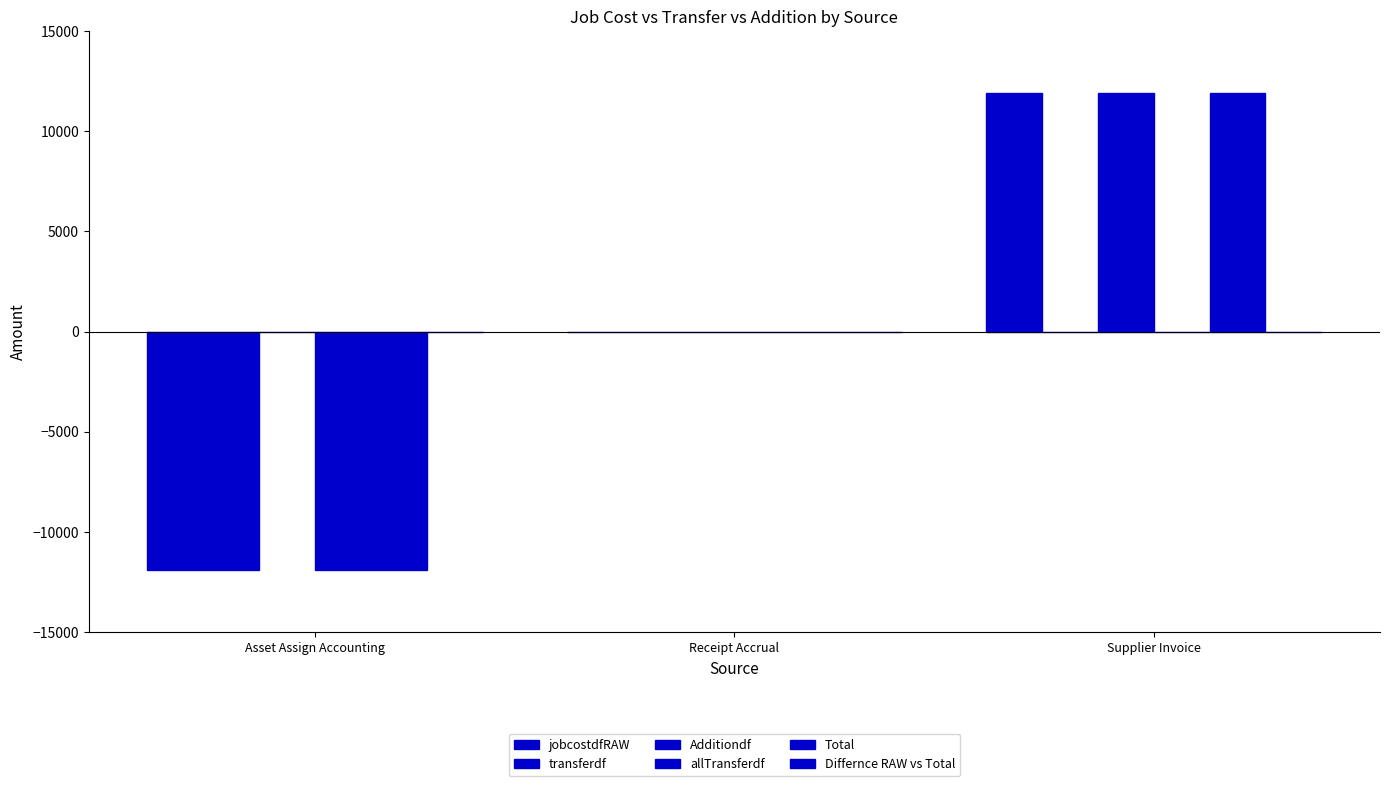

At how many categories does at least one series exceed 3008?

1